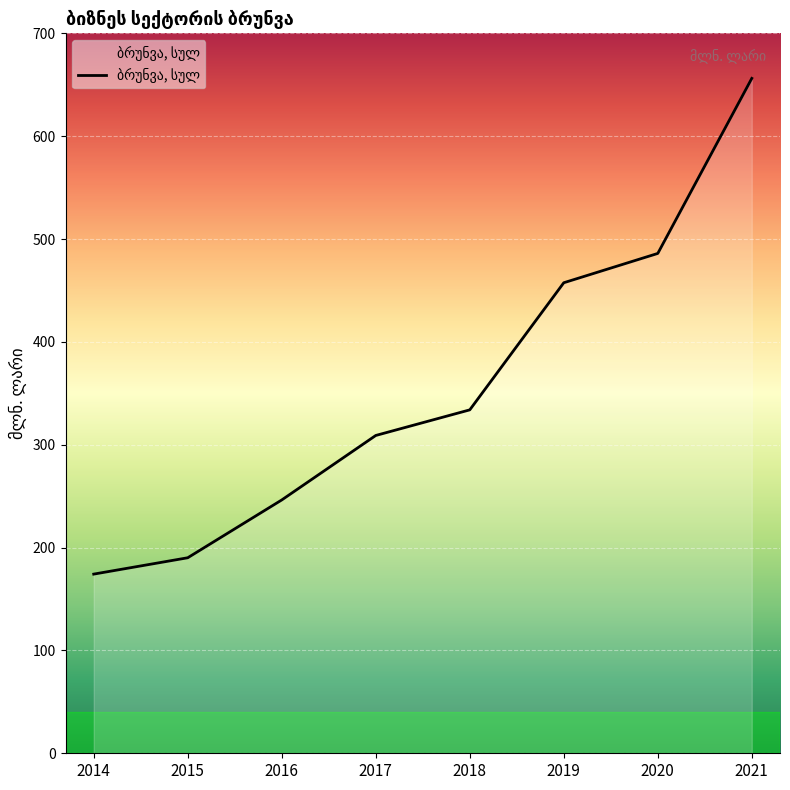

Which has a higher value, 2018 or 2021?

2021